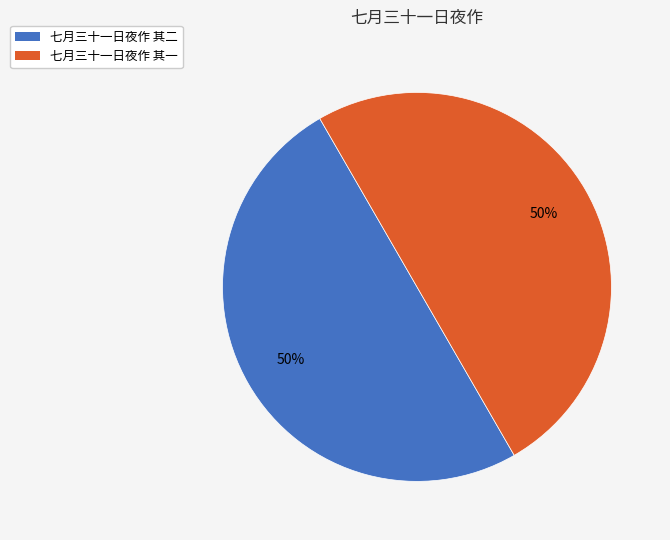

Is it true that 七月三十一日夜作 其一 is 44% of the pie?

False